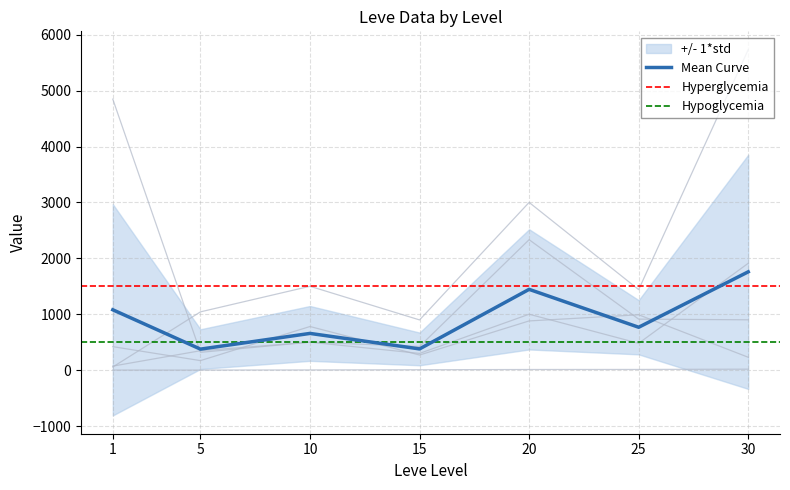

At which label does Leve EXP reach its peak?

30